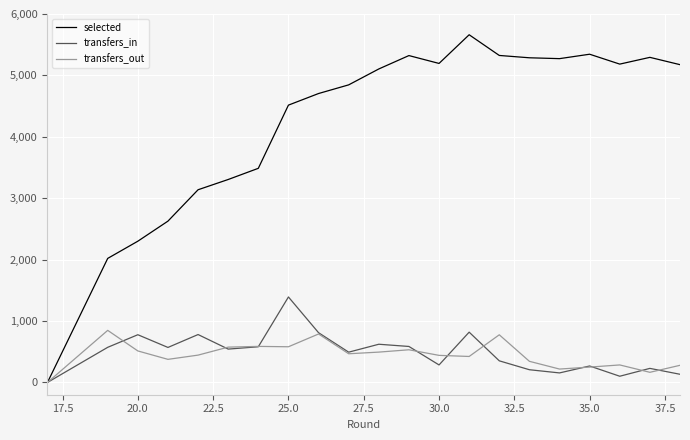

The selected series shows 6799 at 25.0. True or false?

False